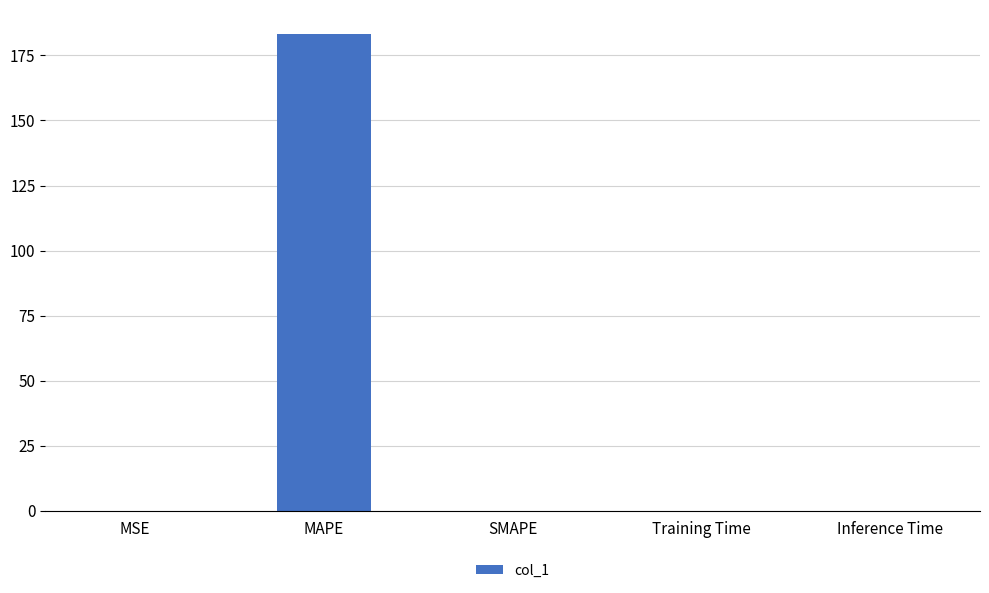

True or false: the data shows 88.6 at MAPE.

False